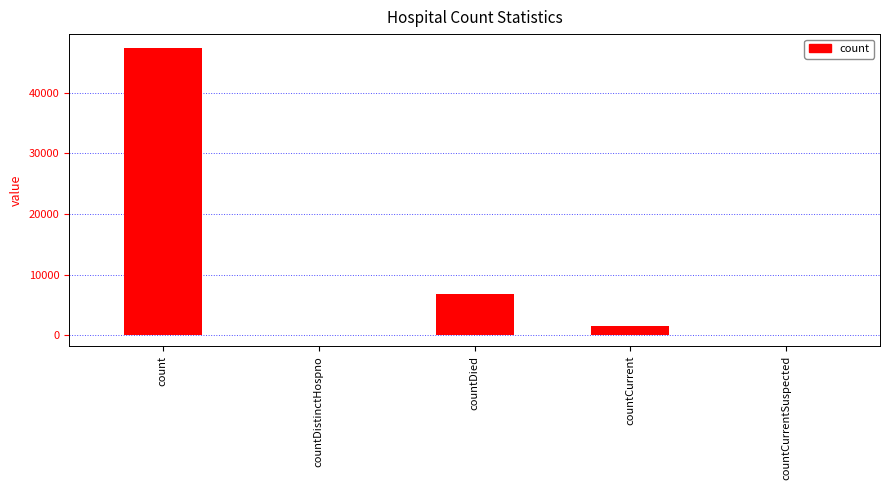

What is the change in value from countDied to countCurrent?

-5133